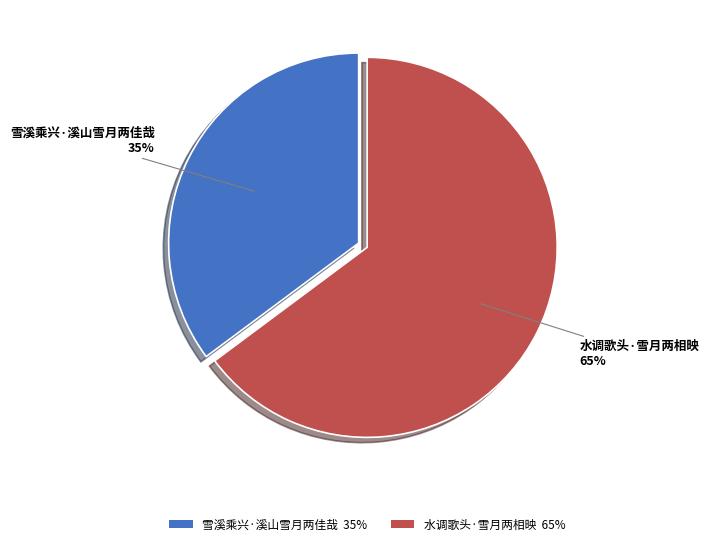

How many slices are in this pie chart?

2